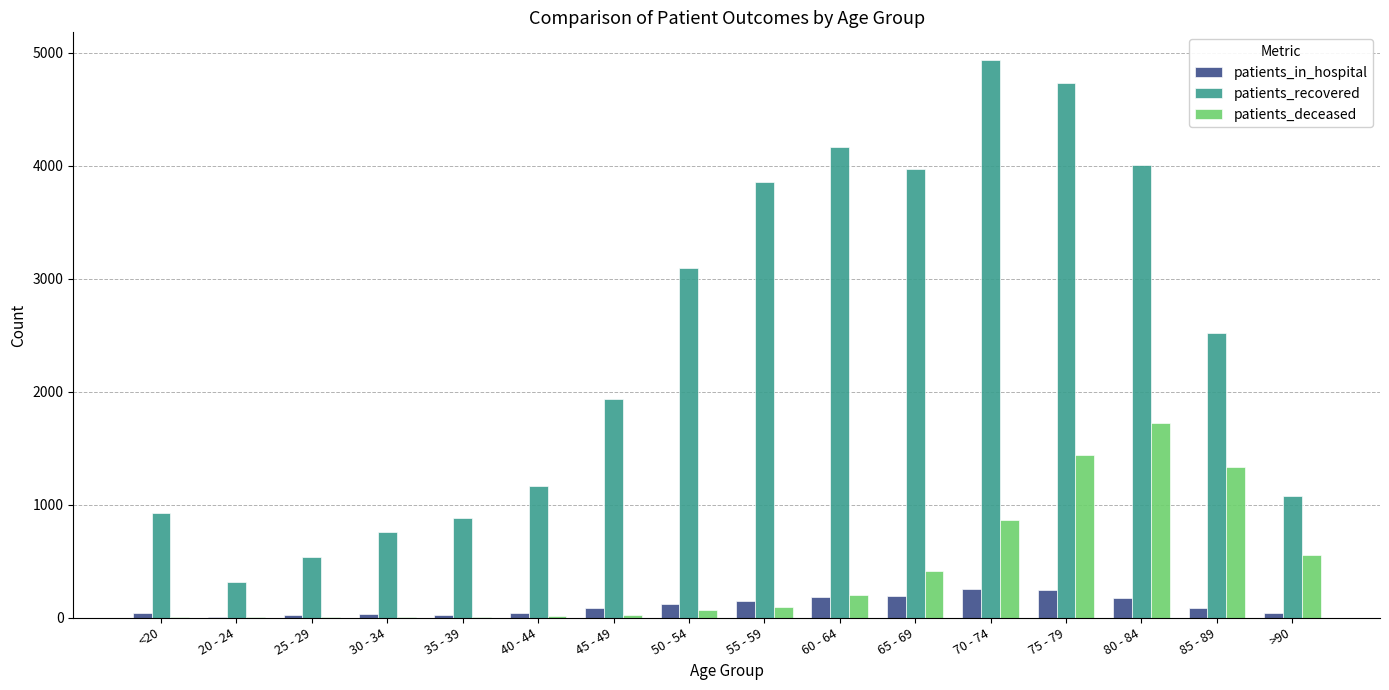

Where is patients_recovered nearest to the value 2622?

85 - 89